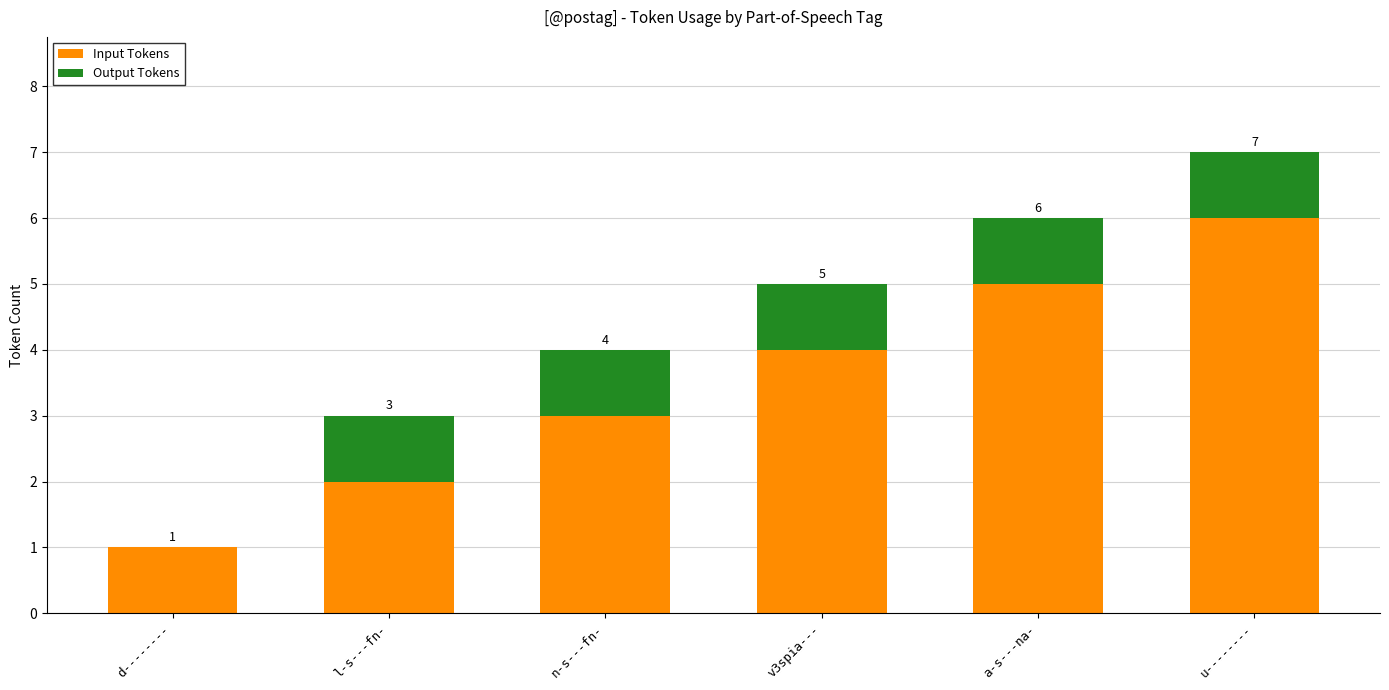

Reading left to right, what are the values for Input Tokens?

d--------=1	l-s---fn-=2	n-s---fn-=3	v3spia---=4	a-s---na-=5	u--------=6